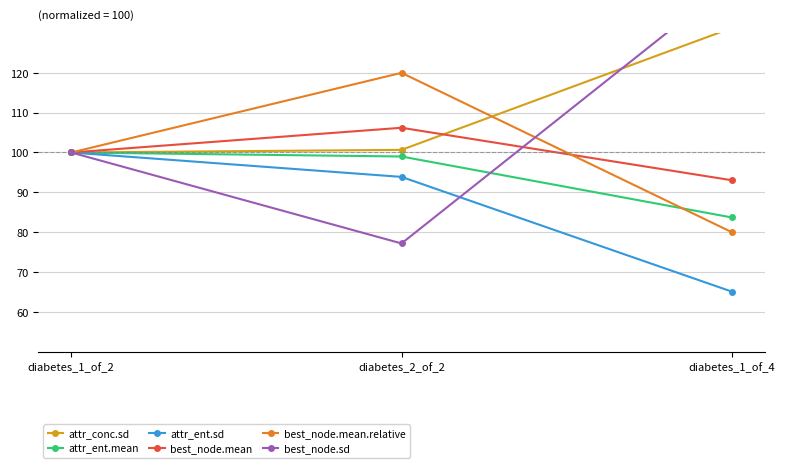

What is the sum of all best_node.mean.relative values?

300.0